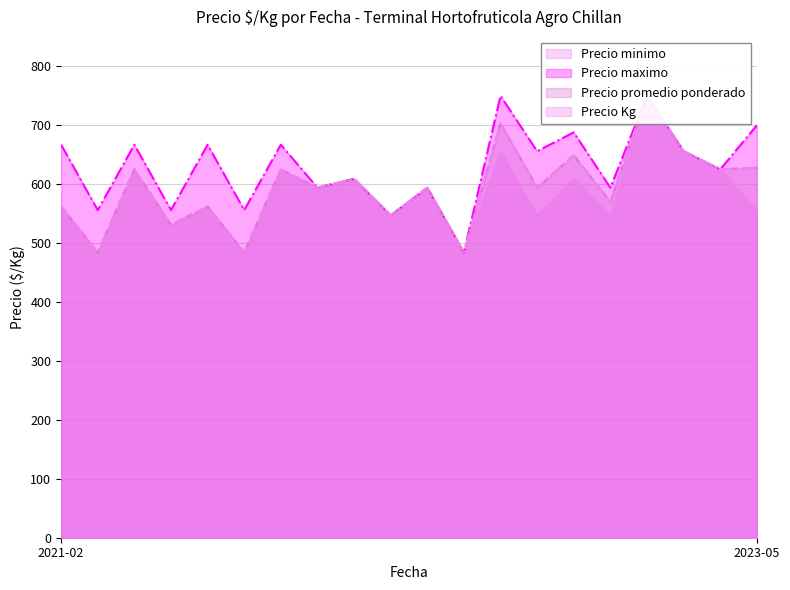

Where is Precio minimo nearest to the value 617?

2021-05-13